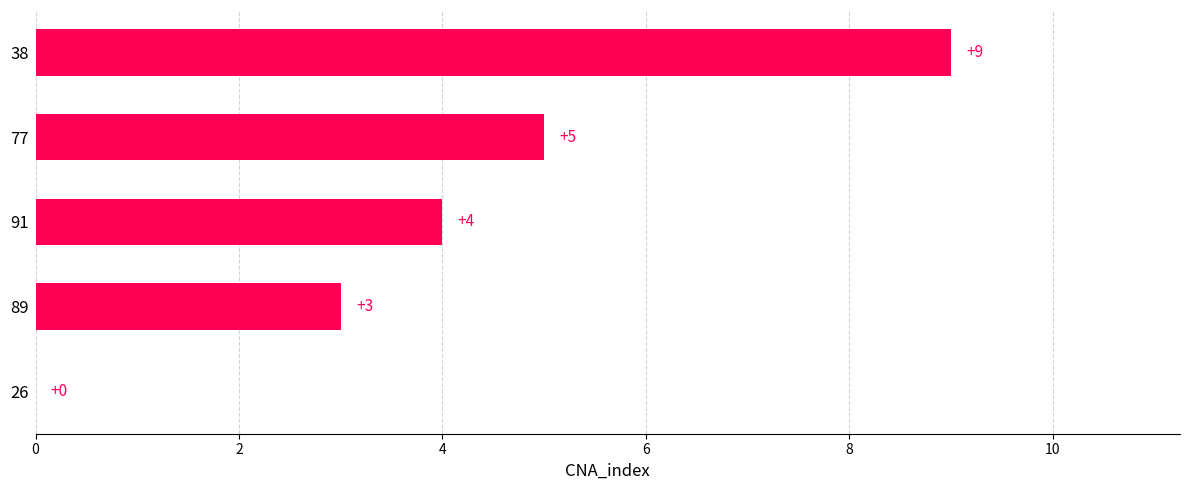

Read the value at 77.

5